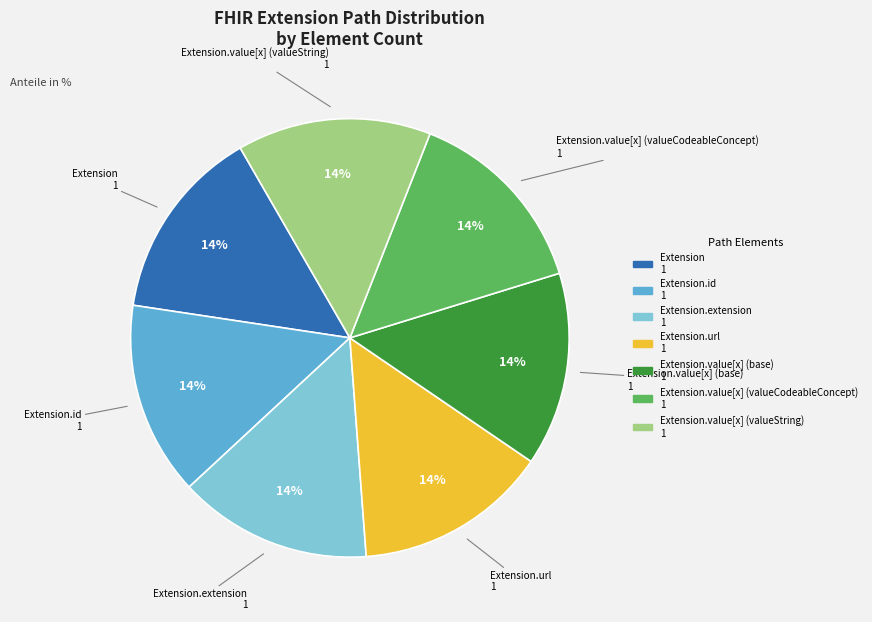

To the nearest percent, what is the average slice percentage?

14%